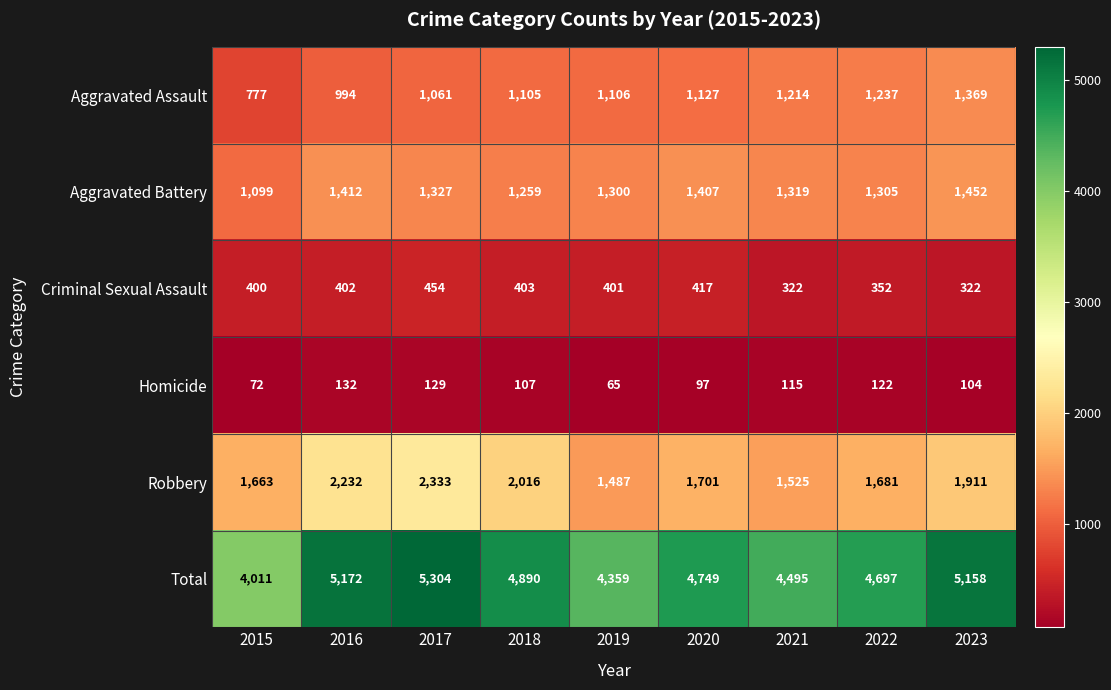

Which category has the highest value across all series?

2017